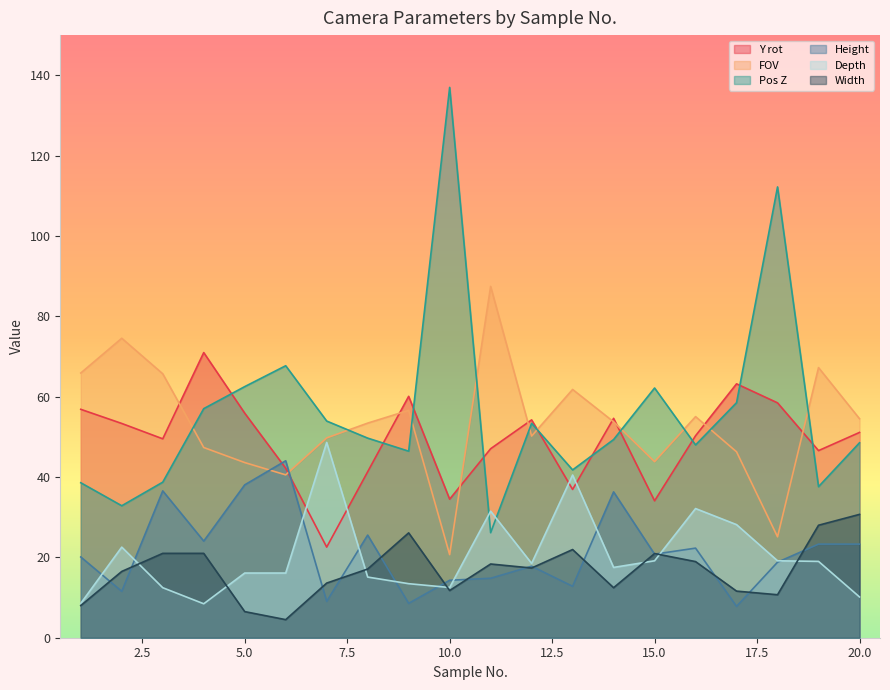

At which label does FOV reach its peak?

11